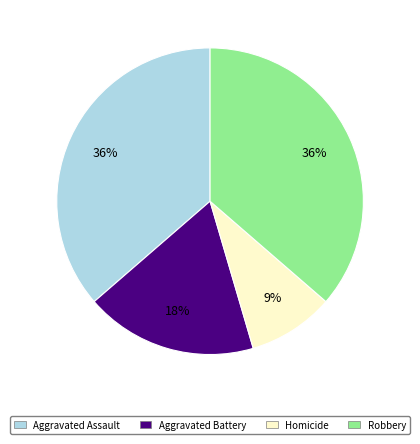

To the nearest percent, what is the average slice percentage?

25%